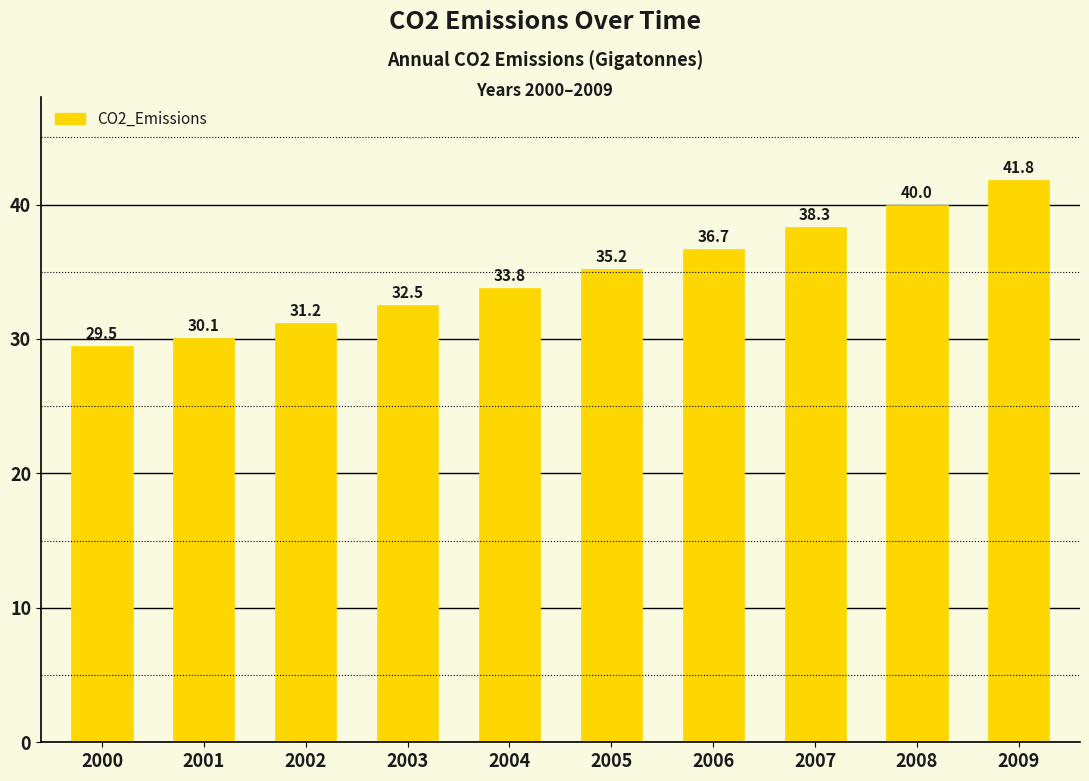

What is the value of the 3rd bar from the left?

31.2